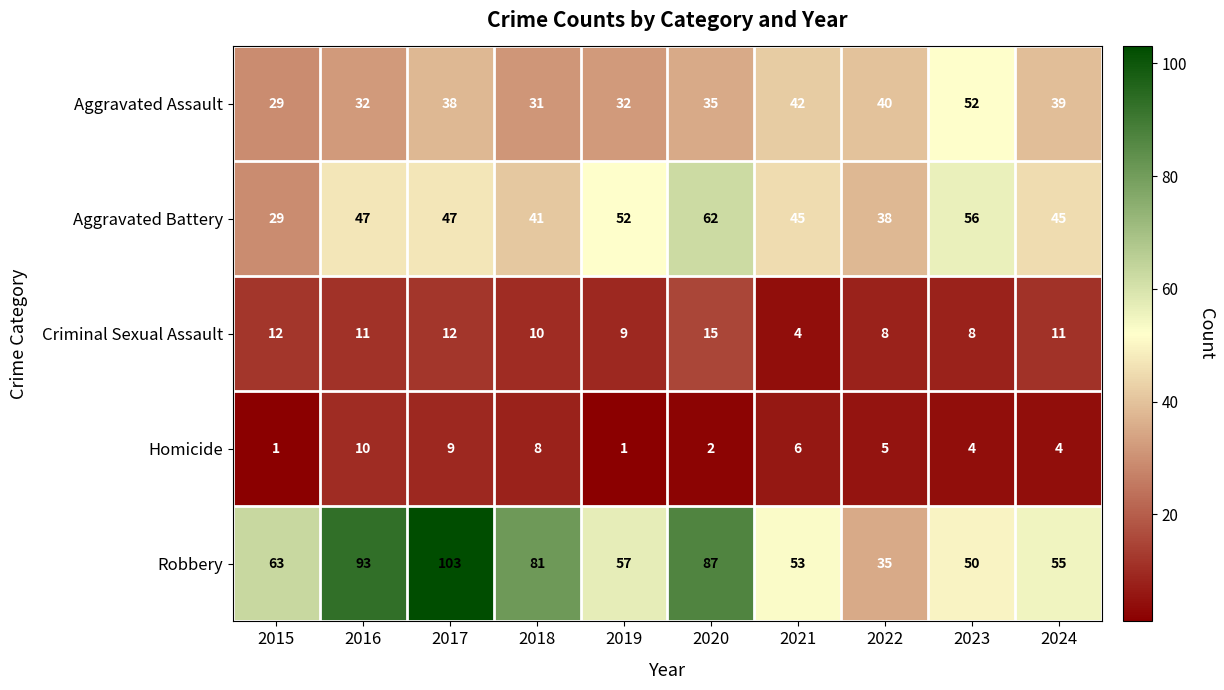

At how many categories does at least one series exceed 74?

4